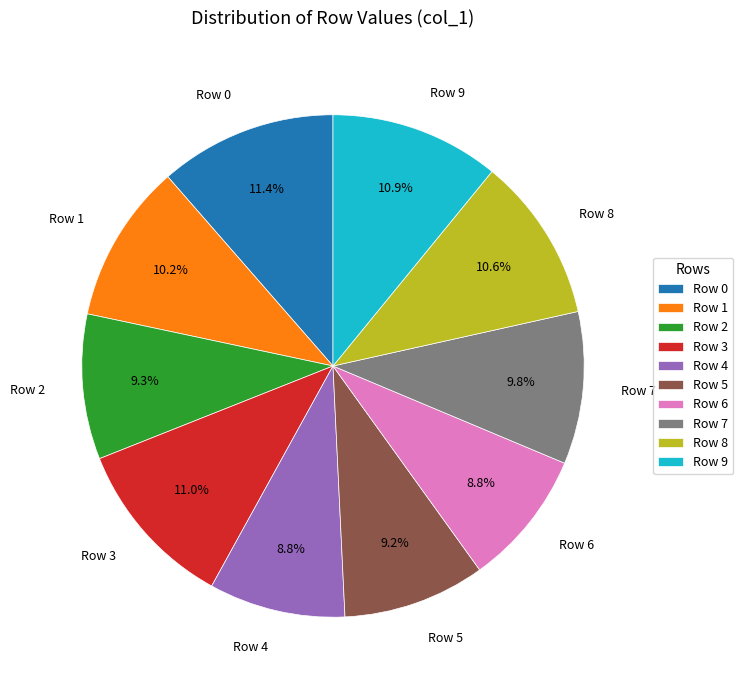

Count the number of slices in the pie.

10